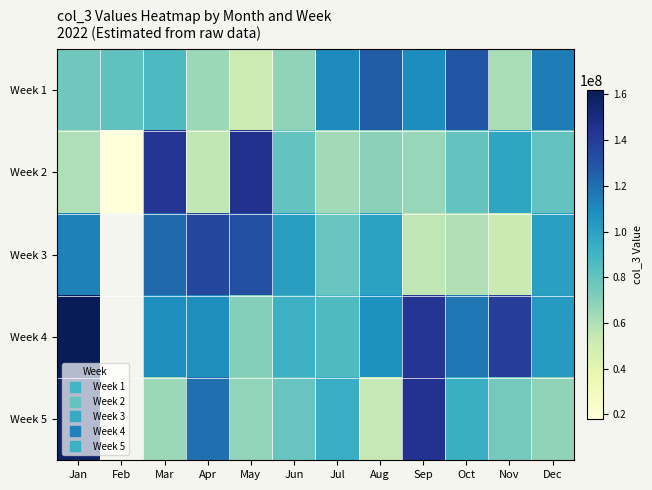

What is the difference between the maximum and minimum values in the Week 4 series?

91505143.0